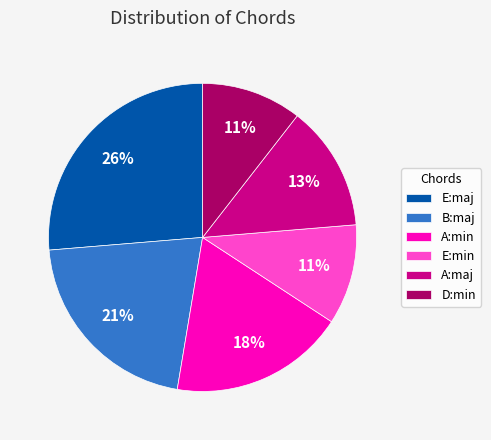

To the nearest percent, what percentage of the pie is E:maj?

26%